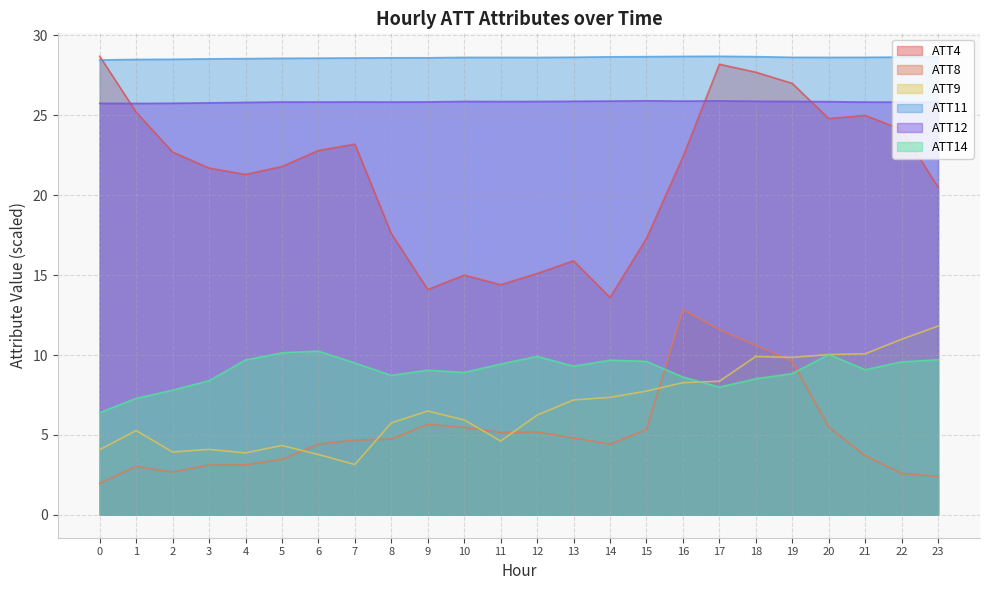

What is the difference between the highest and lowest values at 5?

25.1